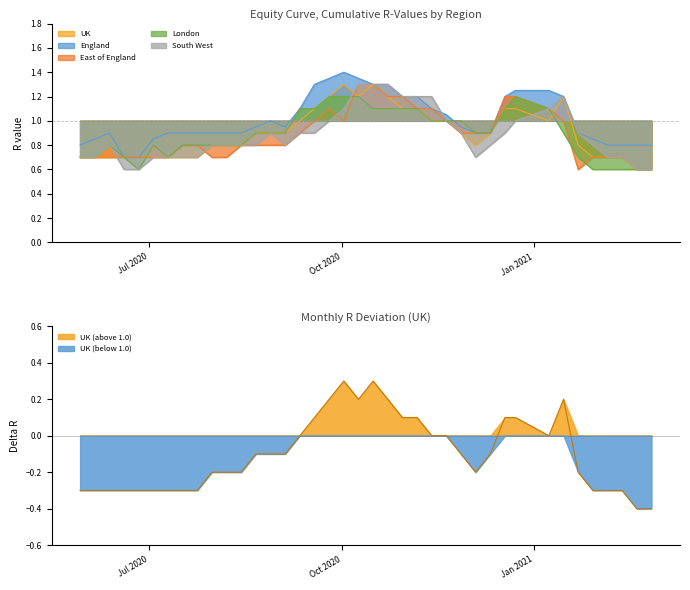

Reading right to left, extract all data points from this chart.

UK: 2021-02-26=0.6	2021-02-19=0.6	2021-02-12=0.7	2021-02-05=0.7	2021-01-29=0.7	2021-01-22=0.8	2021-01-15=1.2	2021-01-08=1.0	2020-12-23=1.1	2020-12-18=1.1	2020-12-11=0.9	2020-12-04=0.8	2020-11-27=0.9	2020-11-20=1.0	2020-11-13=1.0	2020-11-06=1.1	2020-10-30=1.1	2020-10-23=1.2	2020-10-16=1.3	2020-10-09=1.2	2020-10-02=1.3	2020-09-25=1.2	2020-09-18=1.1	2020-09-11=1.0	2020-09-04=0.9	2020-08-28=0.9	2020-08-21=0.9	2020-08-14=0.8	2020-08-07=0.8	2020-07-31=0.8	2020-07-24=0.7	2020-07-17=0.7	2020-07-10=0.7	2020-07-03=0.7	2020-06-26=0.7	2020-06-19=0.7	2020-06-12=0.7	2020-06-05=0.7	2020-05-29=0.7
England: 2021-02-26=0.8	2021-02-19=0.8	2021-02-12=0.8	2021-02-05=0.8	2021-01-29=0.8	2021-01-22=0.9	2021-01-15=1.2	2021-01-08=1.2	2020-12-23=1.2	2020-12-18=1.2	2020-12-11=0.9	2020-12-04=0.9	2020-11-27=0.9	2020-11-20=1.1	2020-11-13=1.1	2020-11-06=1.2	2020-10-30=1.2	2020-10-23=1.3	2020-10-16=1.3	2020-10-09=1.4	2020-10-02=1.4	2020-09-25=1.4	2020-09-18=1.3	2020-09-11=1.1	2020-09-04=0.9	2020-08-28=1.0	2020-08-21=0.9	2020-08-14=0.9	2020-08-07=0.9	2020-07-31=0.9	2020-07-24=0.9	2020-07-17=0.9	2020-07-10=0.9	2020-07-03=0.8	2020-06-26=0.7	2020-06-19=0.7	2020-06-12=0.9	2020-06-05=0.8	2020-05-29=0.8
East of England: 2021-02-26=0.6	2021-02-19=0.6	2021-02-12=0.7	2021-02-05=0.7	2021-01-29=0.7	2021-01-22=0.6	2021-01-15=1.0	2021-01-08=1.1	2020-12-23=1.2	2020-12-18=1.2	2020-12-11=0.9	2020-12-04=0.9	2020-11-27=0.9	2020-11-20=1.0	2020-11-13=1.1	2020-11-06=1.1	2020-10-30=1.2	2020-10-23=1.2	2020-10-16=1.3	2020-10-09=1.3	2020-10-02=1.0	2020-09-25=1.1	2020-09-18=1.0	2020-09-11=0.9	2020-09-04=0.8	2020-08-28=0.8	2020-08-21=0.8	2020-08-14=0.8	2020-08-07=0.7	2020-07-31=0.7	2020-07-24=0.8	2020-07-17=0.8	2020-07-10=0.7	2020-07-03=0.7	2020-06-26=0.7	2020-06-19=0.7	2020-06-12=0.7	2020-06-05=0.7	2020-05-29=0.7
London: 2021-02-26=0.6	2021-02-19=0.6	2021-02-12=0.6	2021-02-05=0.6	2021-01-29=0.6	2021-01-22=0.7	2021-01-15=0.9	2021-01-08=1.1	2020-12-23=1.2	2020-12-18=1.1	2020-12-11=0.9	2020-12-04=0.9	2020-11-27=1.0	2020-11-20=1.0	2020-11-13=1.0	2020-11-06=1.1	2020-10-30=1.1	2020-10-23=1.1	2020-10-16=1.1	2020-10-09=1.2	2020-10-02=1.2	2020-09-25=1.2	2020-09-18=1.1	2020-09-11=1.1	2020-09-04=0.9	2020-08-28=0.9	2020-08-21=0.9	2020-08-14=0.8	2020-08-07=0.8	2020-07-31=0.8	2020-07-24=0.8	2020-07-17=0.8	2020-07-10=0.7	2020-07-03=0.8	2020-06-26=0.6	2020-06-19=0.7	2020-06-12=0.8	2020-06-05=0.7	2020-05-29=0.7
South West: 2021-02-26=0.6	2021-02-19=0.6	2021-02-12=0.7	2021-02-05=0.7	2021-01-29=0.8	2021-01-22=0.9	2021-01-15=1.2	2021-01-08=1.1	2020-12-23=1.0	2020-12-18=0.9	2020-12-11=0.8	2020-12-04=0.7	2020-11-27=0.9	2020-11-20=1.0	2020-11-13=1.2	2020-11-06=1.2	2020-10-30=1.2	2020-10-23=1.3	2020-10-16=1.3	2020-10-09=1.3	2020-10-02=1.1	2020-09-25=1.0	2020-09-18=0.9	2020-09-11=0.9	2020-09-04=0.8	2020-08-28=0.9	2020-08-21=0.8	2020-08-14=0.8	2020-08-07=0.8	2020-07-31=0.8	2020-07-24=0.7	2020-07-17=0.7	2020-07-10=0.7	2020-07-03=0.7	2020-06-26=0.6	2020-06-19=0.6	2020-06-12=0.8	2020-06-05=0.7	2020-05-29=0.7